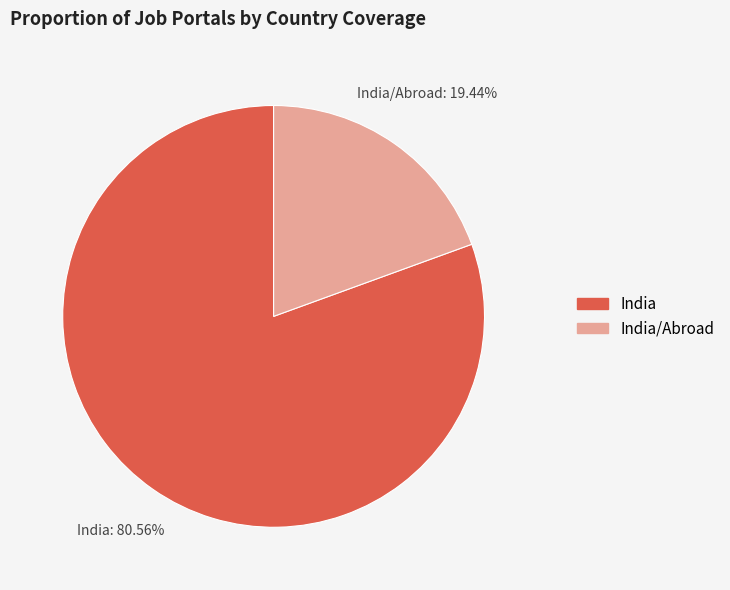

Is there a majority slice in this chart?

Yes